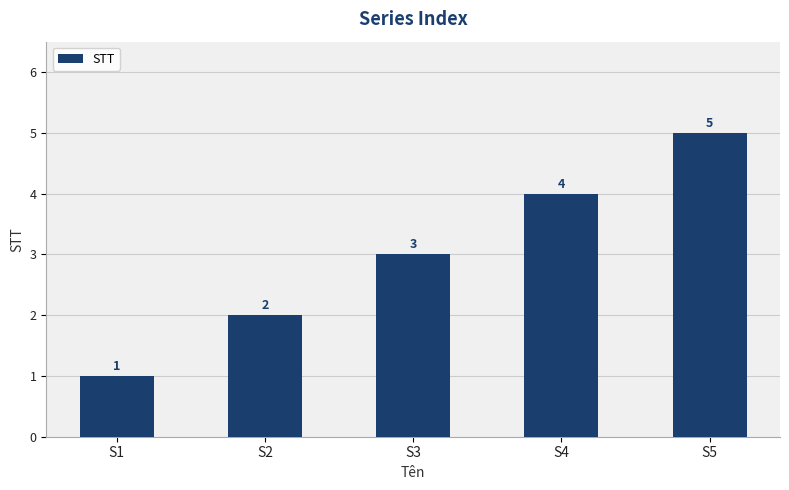

How many values are between 2 and 4?

3